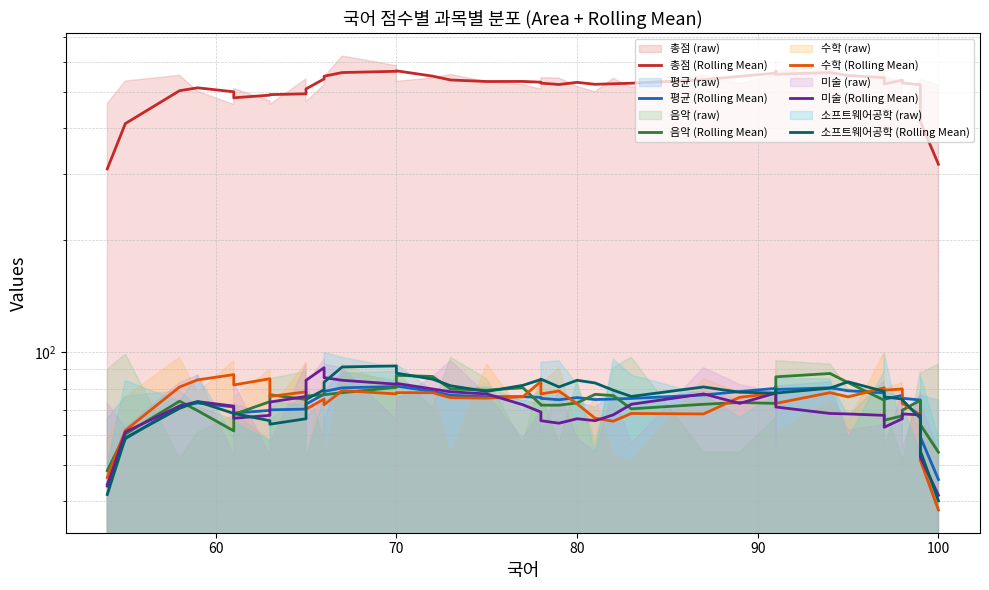

List the series in order of their peak value, highest first.

총점 (Rolling Mean), 소프트웨어공학 (Rolling Mean), 미술 (Rolling Mean), 음악 (Rolling Mean), 수학 (Rolling Mean), 평균 (Rolling Mean)